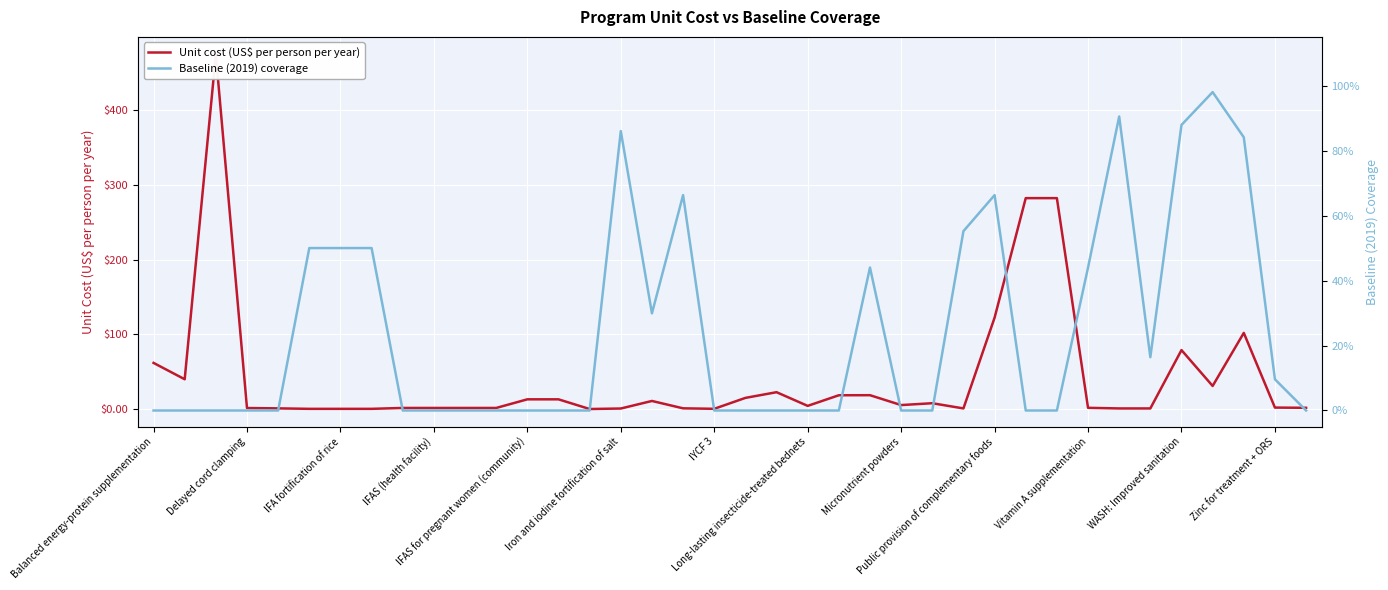

Rank the series by their maximum value, from lowest to highest.

Baseline (2019) coverage, Unit cost (US$ per person per year)